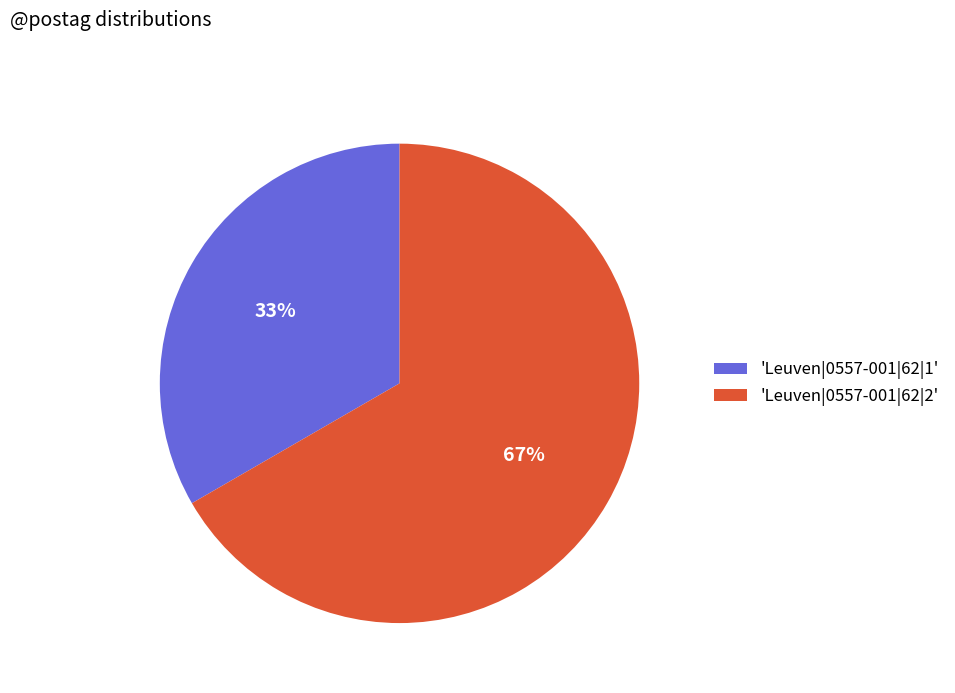

Is it true that 'Leuven|0557-001|62|2' is 75% of the pie?

False